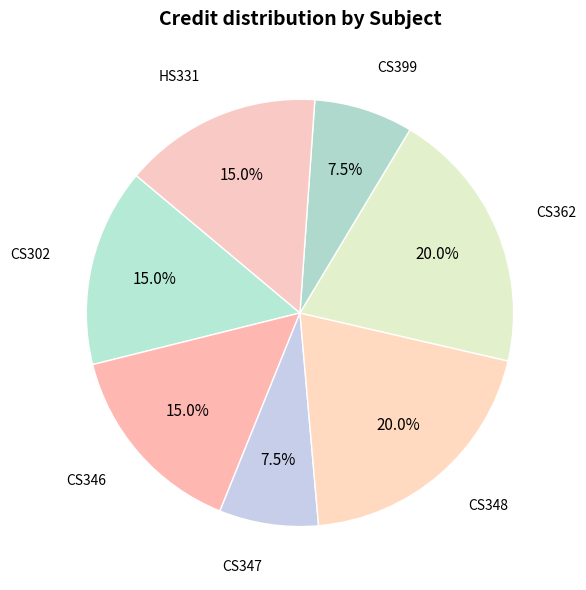

Do CS346 and HS331 together represent more than half of the pie?

No